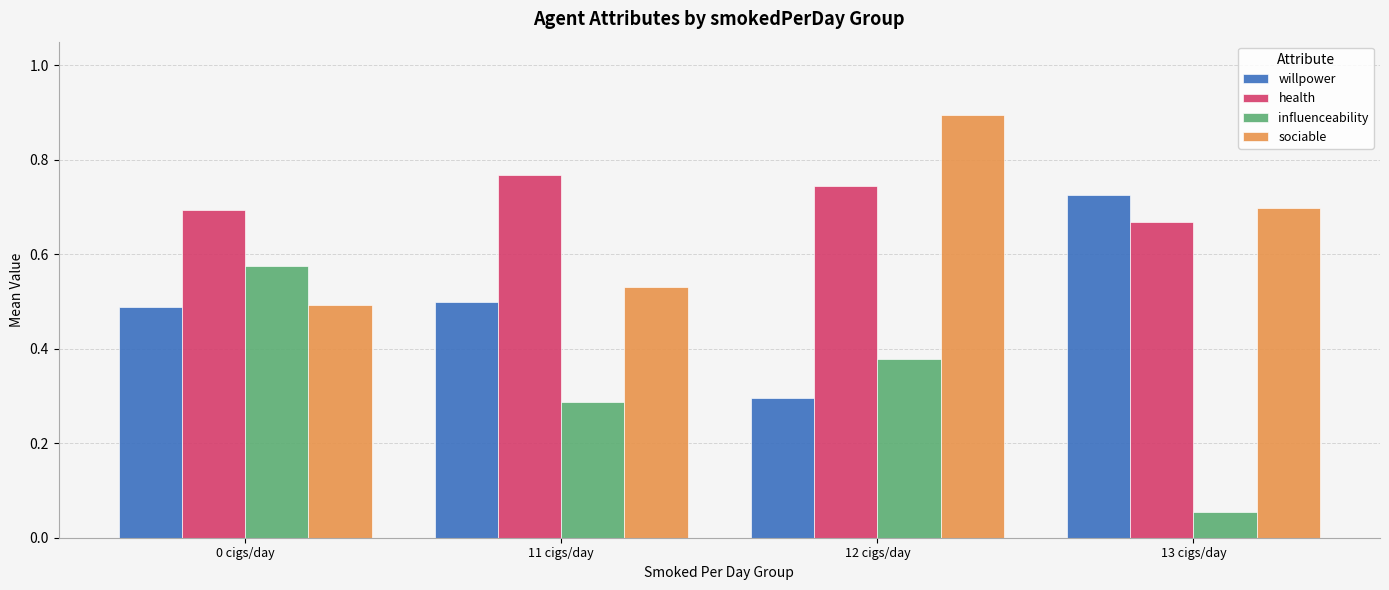

Which series has the widest spread of values?

influenceability